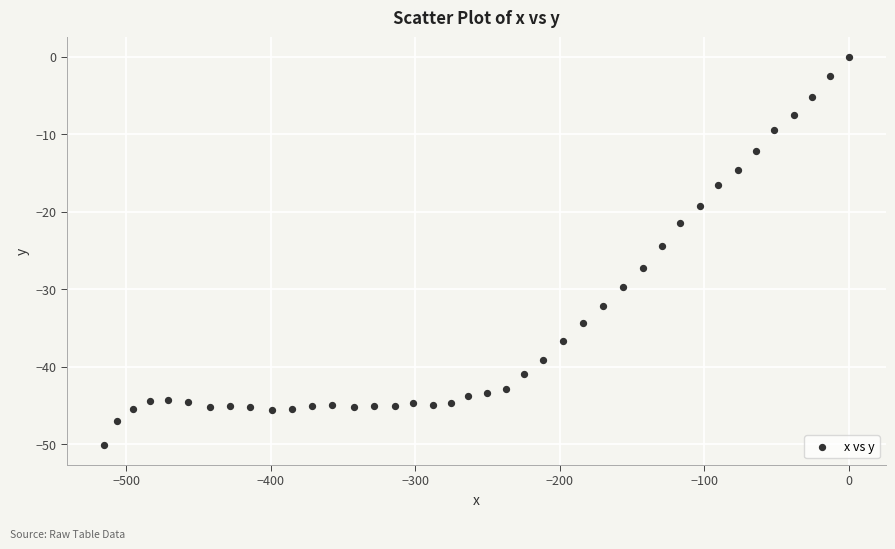

What is the range of Y values (max minus min)?

50.1